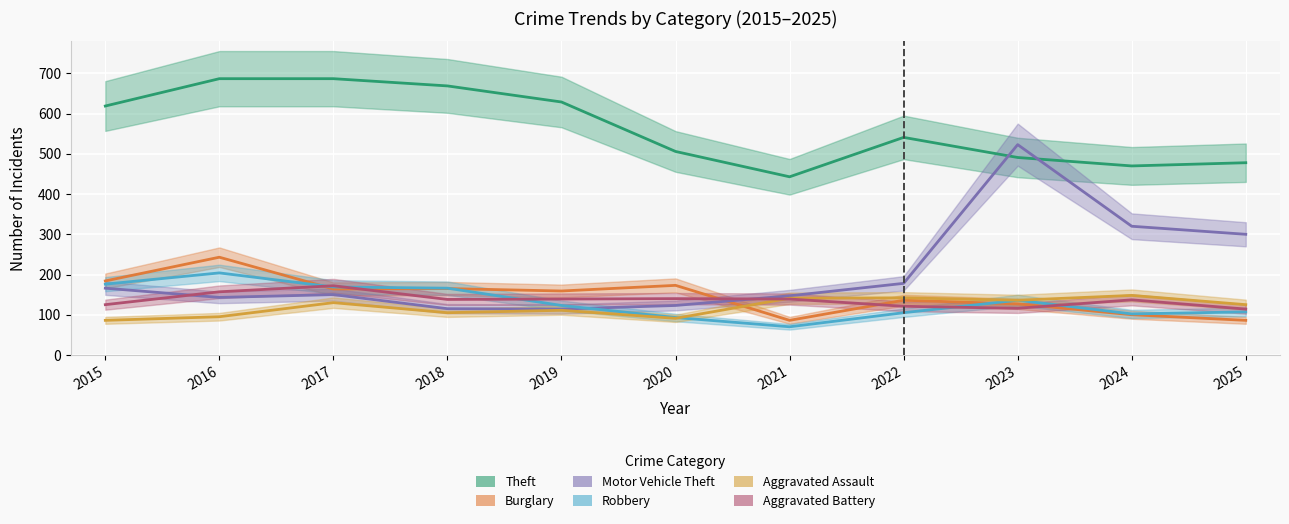

Between 2025 and 2018, which is larger?

2018